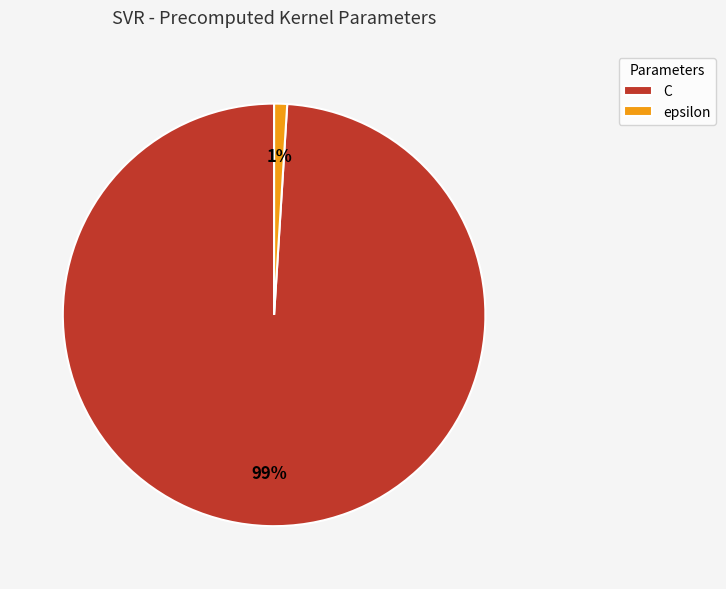

How many slices are in this pie chart?

2